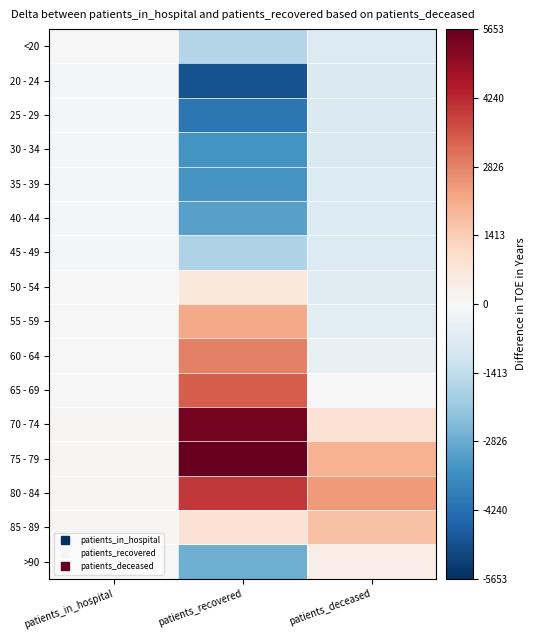

Reading left to right, list all the values displayed in this chart.

<20: patients_in_hospital=-3.1	patients_recovered=-1663.1	patients_deceased=-795.1
20 - 24: patients_in_hospital=-58.1	patients_recovered=-4903.1	patients_deceased=-808.1
25 - 29: patients_in_hospital=-56.1	patients_recovered=-4089.1	patients_deceased=-809.1
30 - 34: patients_in_hospital=-53.1	patients_recovered=-3369.1	patients_deceased=-796.1
35 - 39: patients_in_hospital=-52.1	patients_recovered=-3318.1	patients_deceased=-795.1
40 - 44: patients_in_hospital=-50.1	patients_recovered=-3060.1	patients_deceased=-788.1
45 - 49: patients_in_hospital=-55.1	patients_recovered=-1758.1	patients_deceased=-766.1
50 - 54: patients_in_hospital=-23.1	patients_recovered=582.9	patients_deceased=-689.1
55 - 59: patients_in_hospital=-22.1	patients_recovered=2141.9	patients_deceased=-593.1
60 - 64: patients_in_hospital=-0.1	patients_recovered=2855.9	patients_deceased=-399.1
65 - 69: patients_in_hospital=30.9	patients_recovered=3427.9	patients_deceased=11.9
70 - 74: patients_in_hospital=67.9	patients_recovered=5417.9	patients_deceased=835.9
75 - 79: patients_in_hospital=128.9	patients_recovered=5653.9	patients_deceased=1966.9
80 - 84: patients_in_hospital=89.9	patients_recovered=4014.9	patients_deceased=2393.9
85 - 89: patients_in_hospital=56.9	patients_recovered=818.9	patients_deceased=1663.9
>90: patients_in_hospital=-1.1	patients_recovered=-2754.1	patients_deceased=365.9